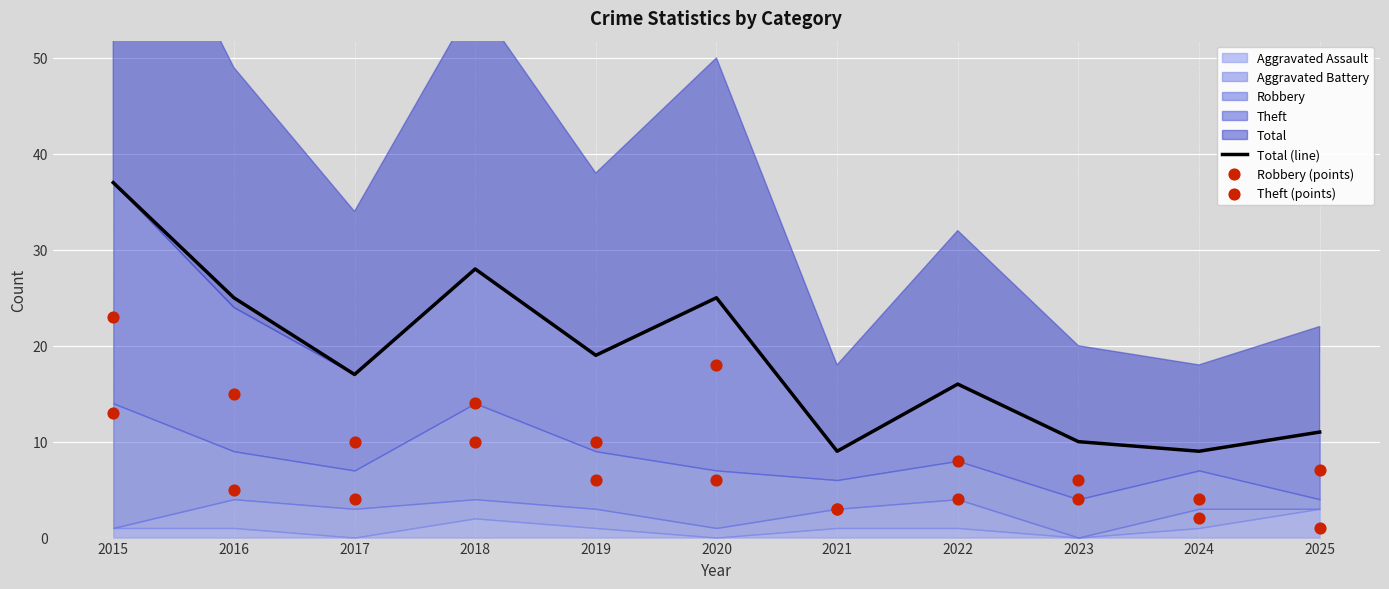

At how many categories does at least one series exceed 16?

6